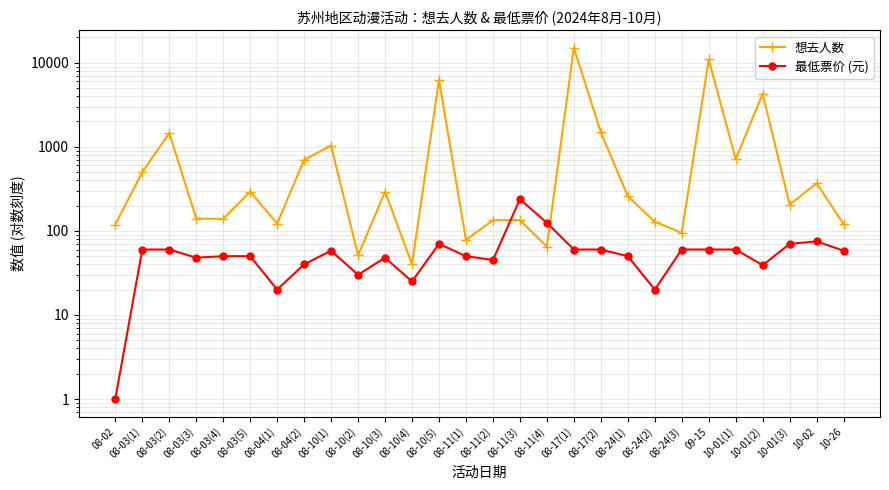

Does the chart have visible grid lines?

Yes